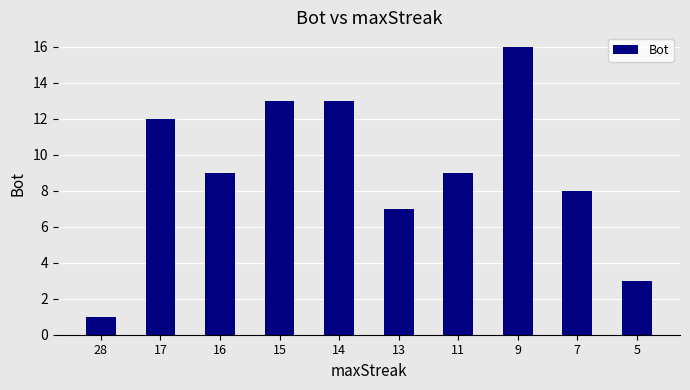

How many data points does each series have?

10